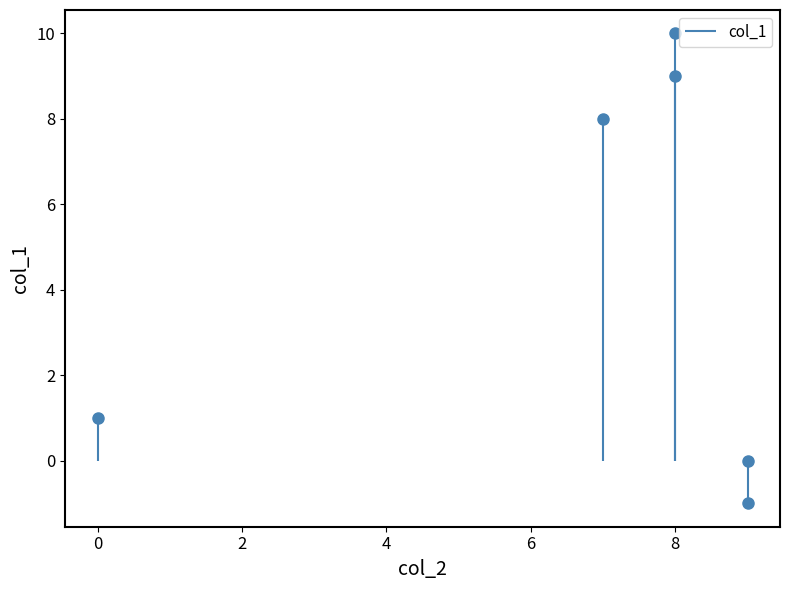

What is the change in value from 9 to 0?

+2